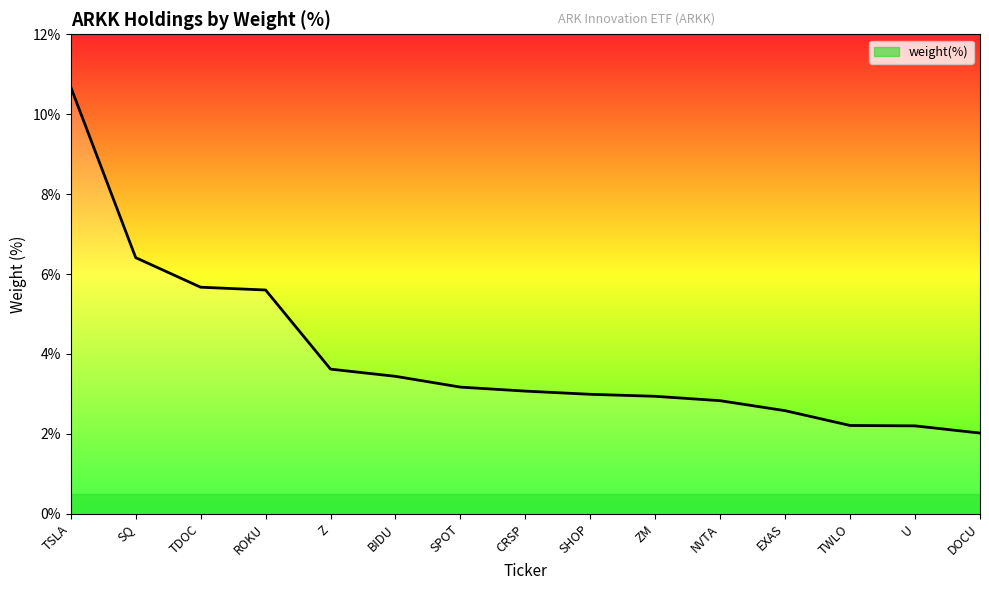

What is the minimum value shown in the chart?

2.0